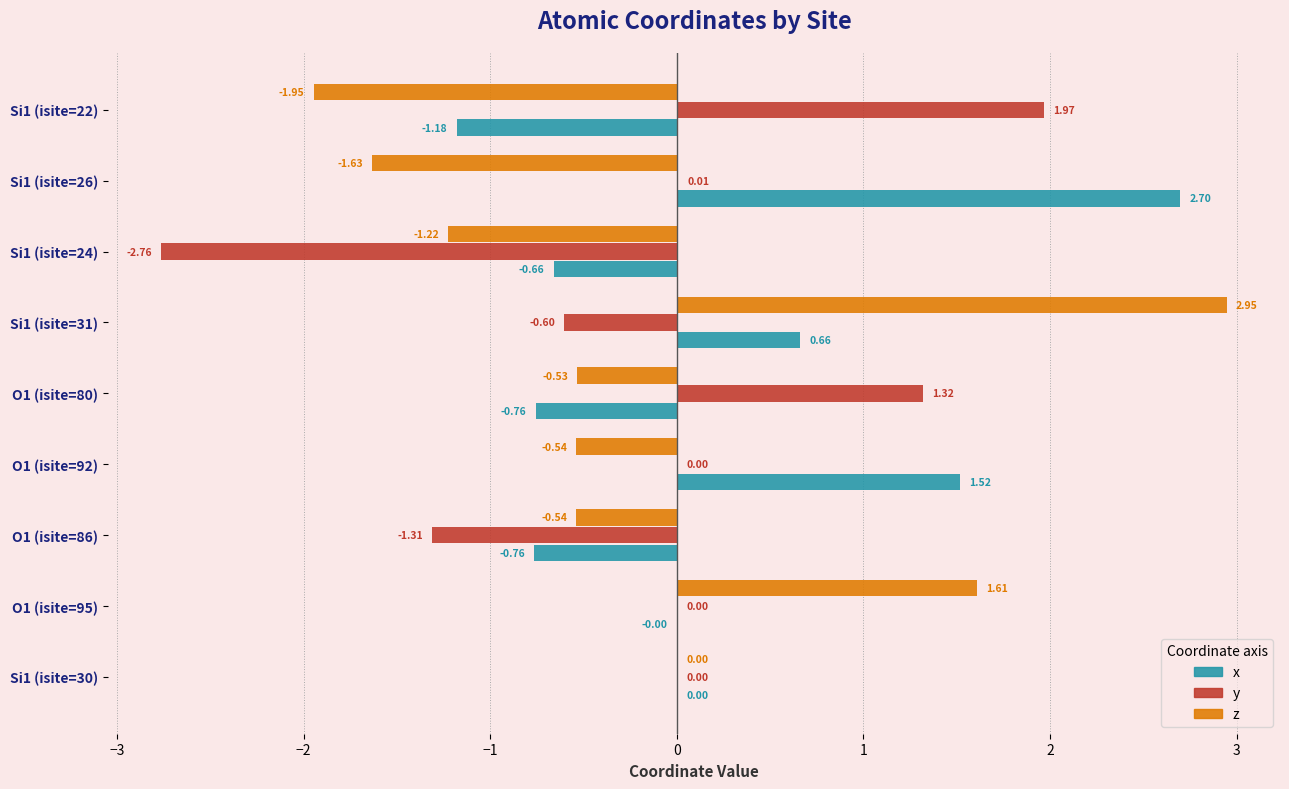

Which series has the largest range (max minus min)?

z